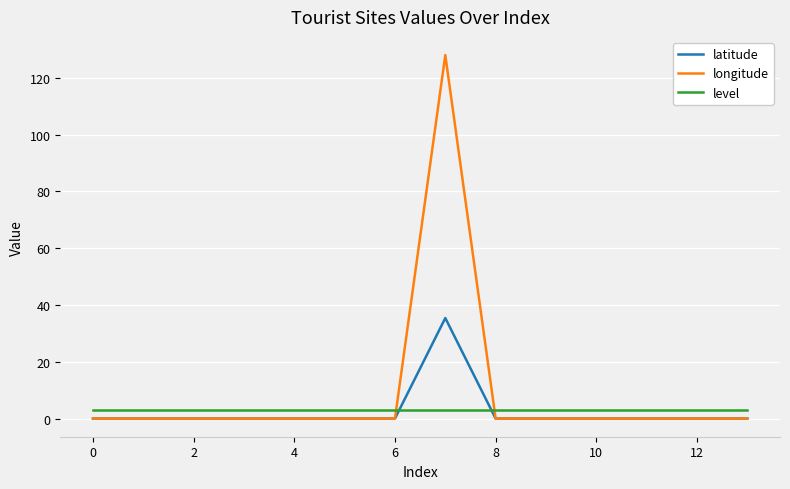

Which series has the widest spread of values?

longitude